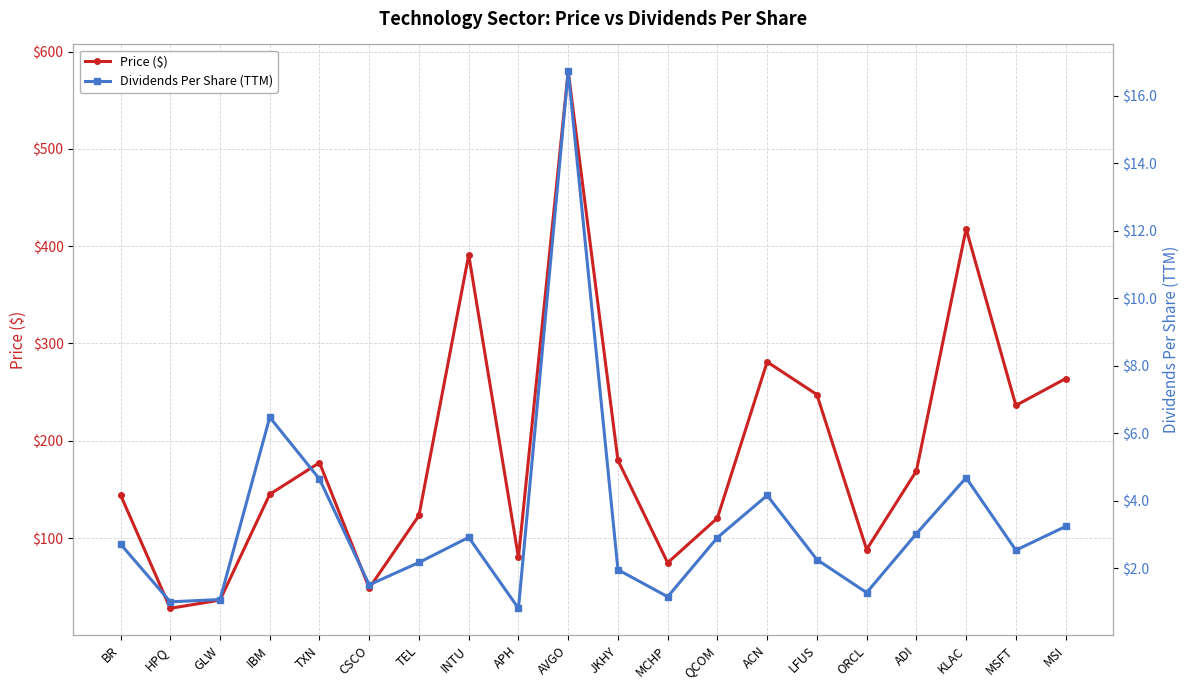

Where is the first local maximum for Price ($)?

TXN